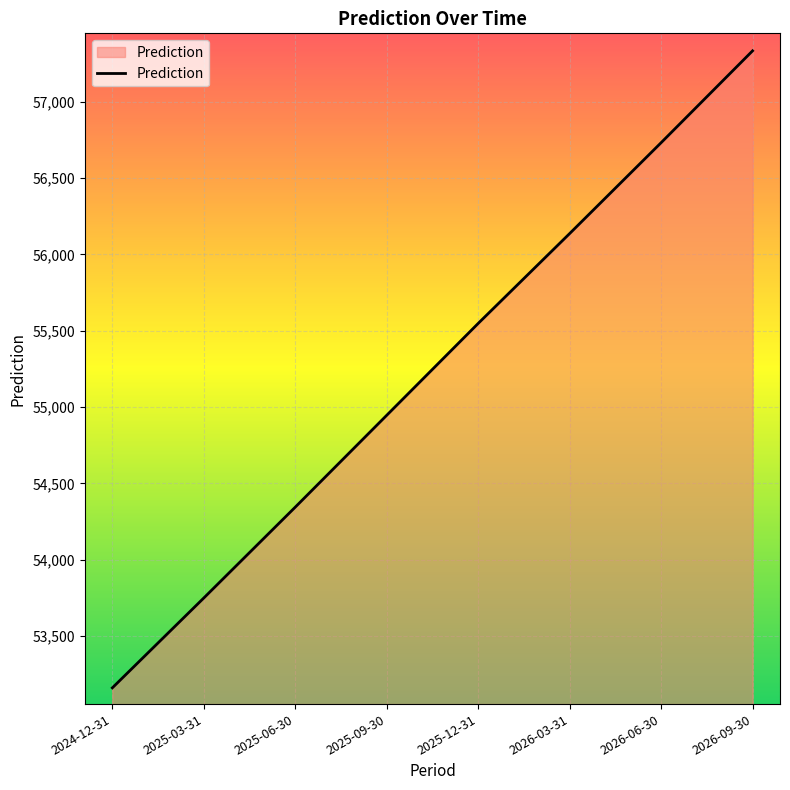

Reading left to right, list all the values displayed in this chart.

53162.1	53750.3	54345.1	54946.5	55547.8	56136.1	56730.9	57332.2